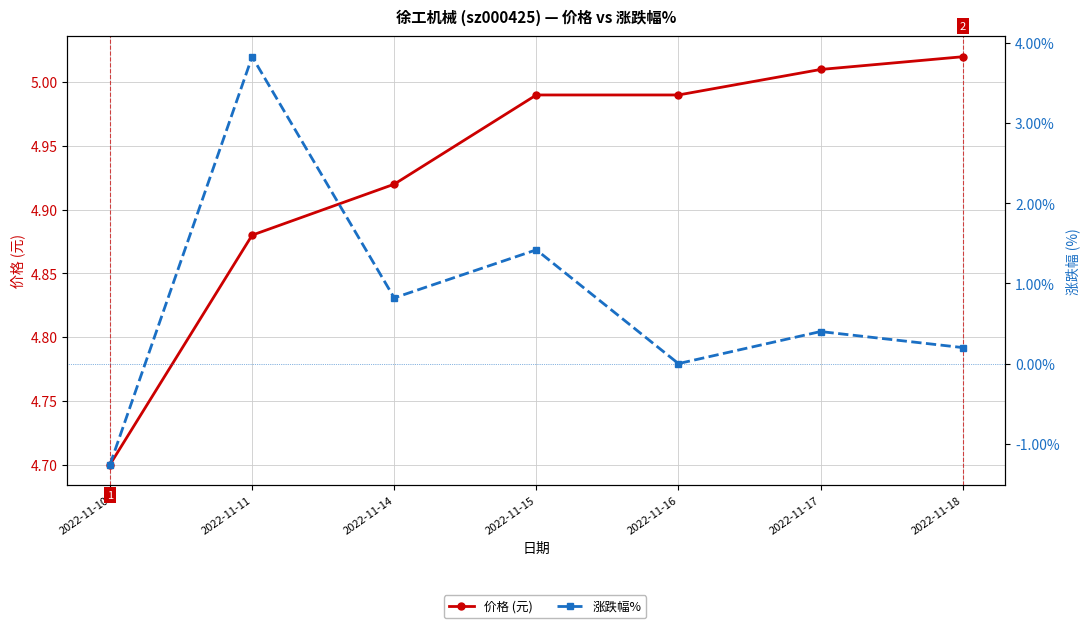

Reading left to right, extract all data points from this chart.

价格 (元): 2022-11-10=4.7	2022-11-11=4.9	2022-11-14=4.9	2022-11-15=5.0	2022-11-16=5.0	2022-11-17=5.0	2022-11-18=5.0
涨跌幅%: 2022-11-10=-1.3	2022-11-11=3.8	2022-11-14=0.8	2022-11-15=1.4	2022-11-16=0.0	2022-11-17=0.4	2022-11-18=0.2